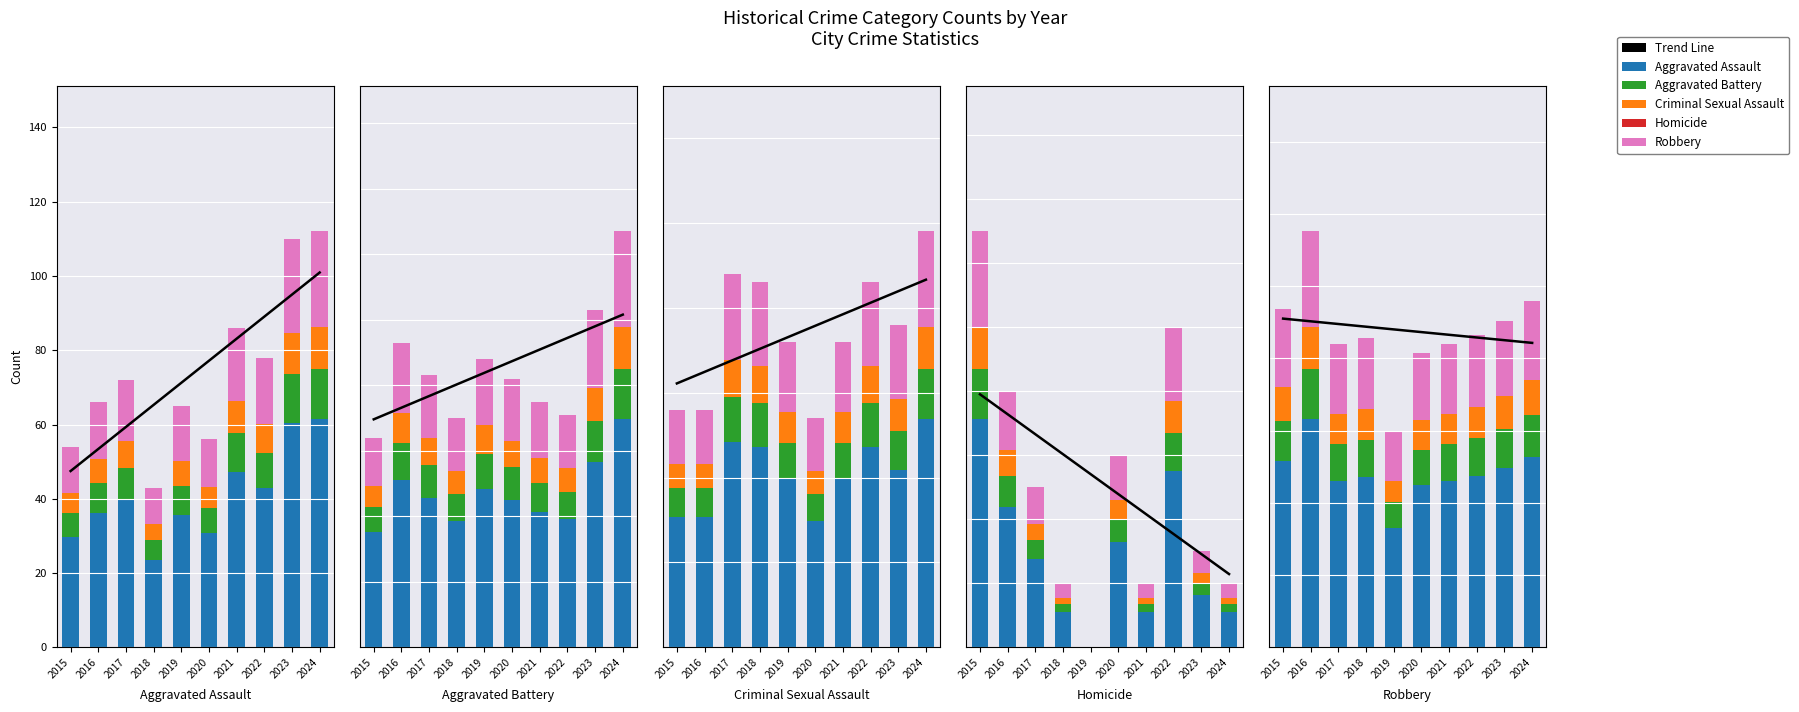

At which category does the chart reach its minimum across all series?

2019